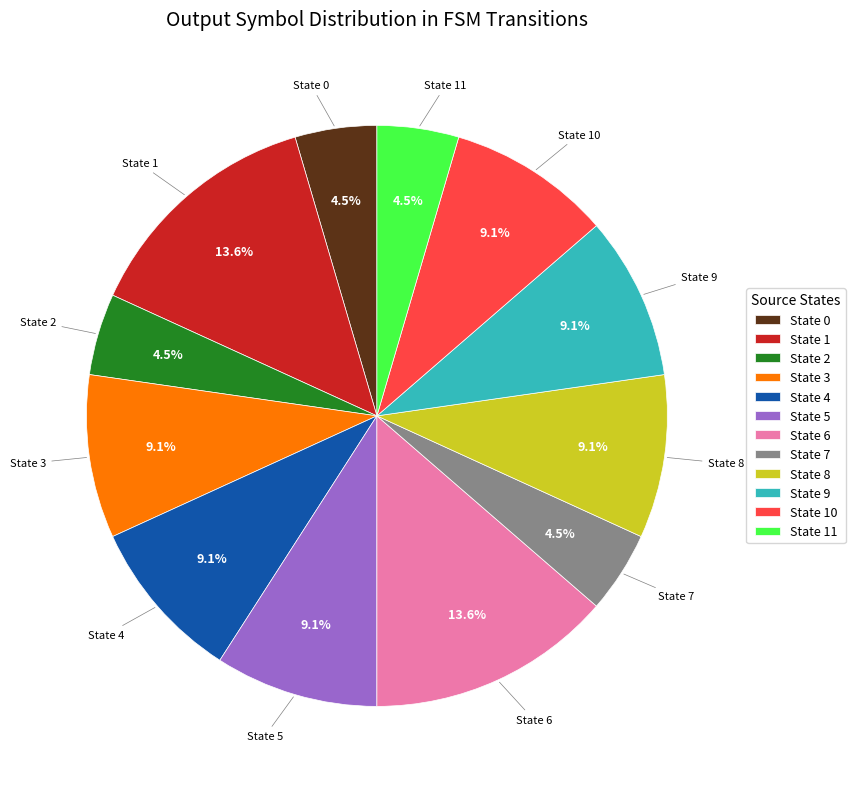

Approximately how many times larger is the value at State 11 compared to State 2?

1.0